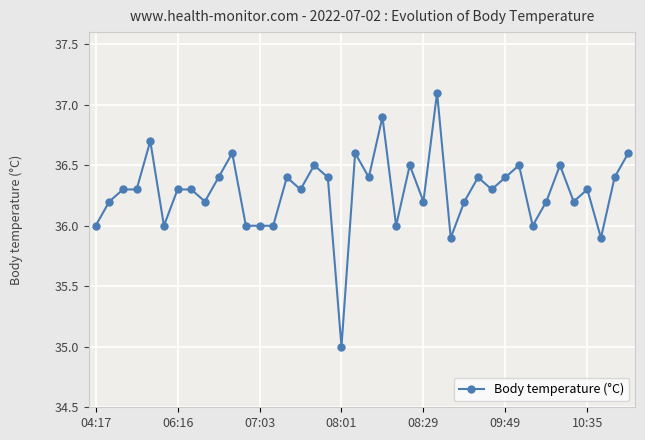

Does the chart have visible grid lines?

Yes